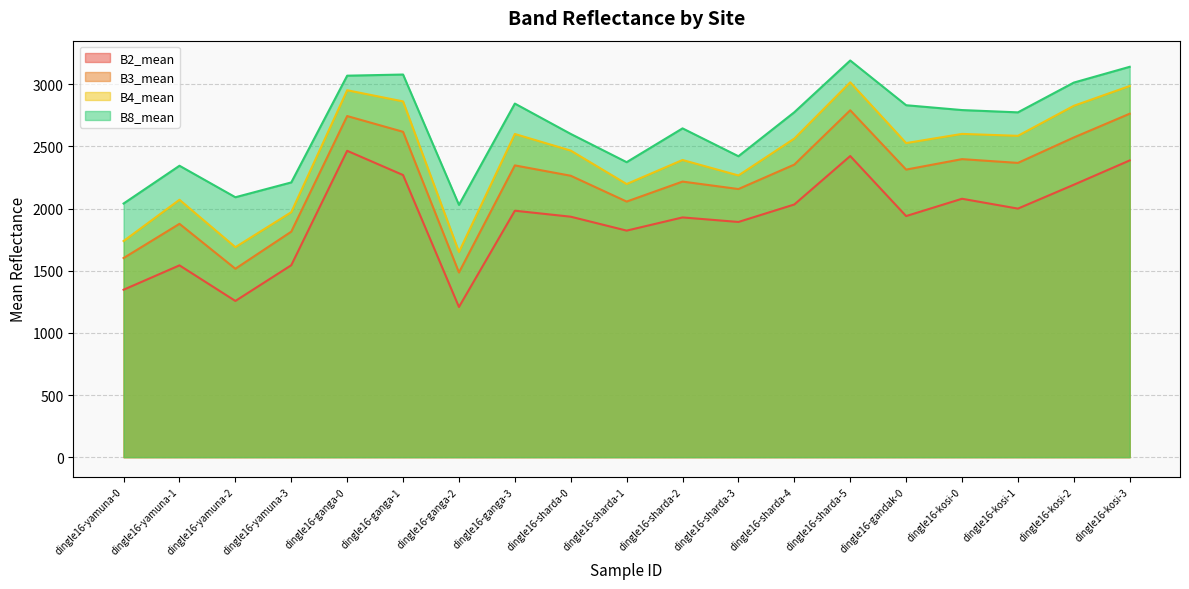

True or false: B2_mean has more than 0 interior local peaks.

True